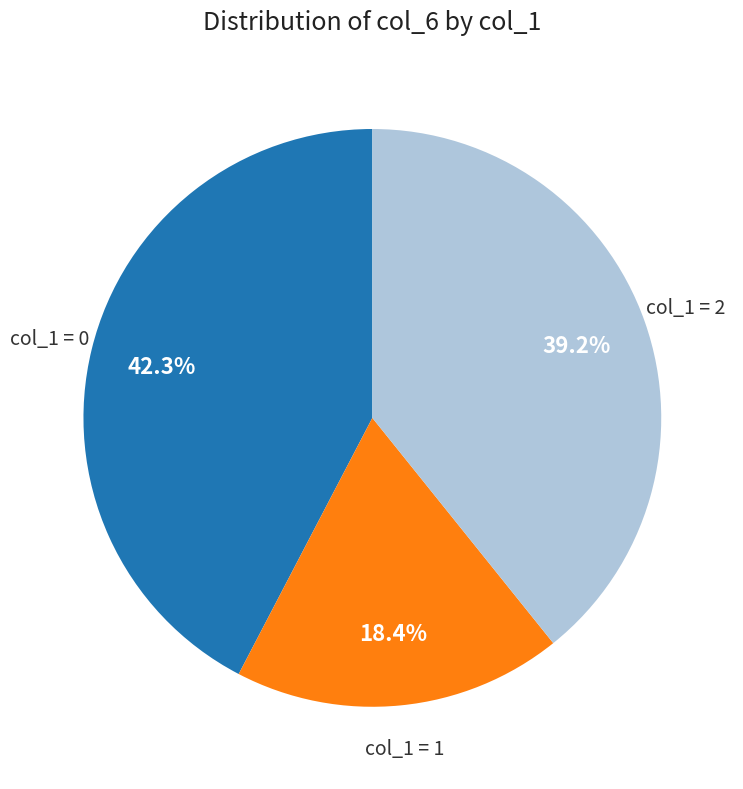

Is there any slice that represents more than half of the pie?

No